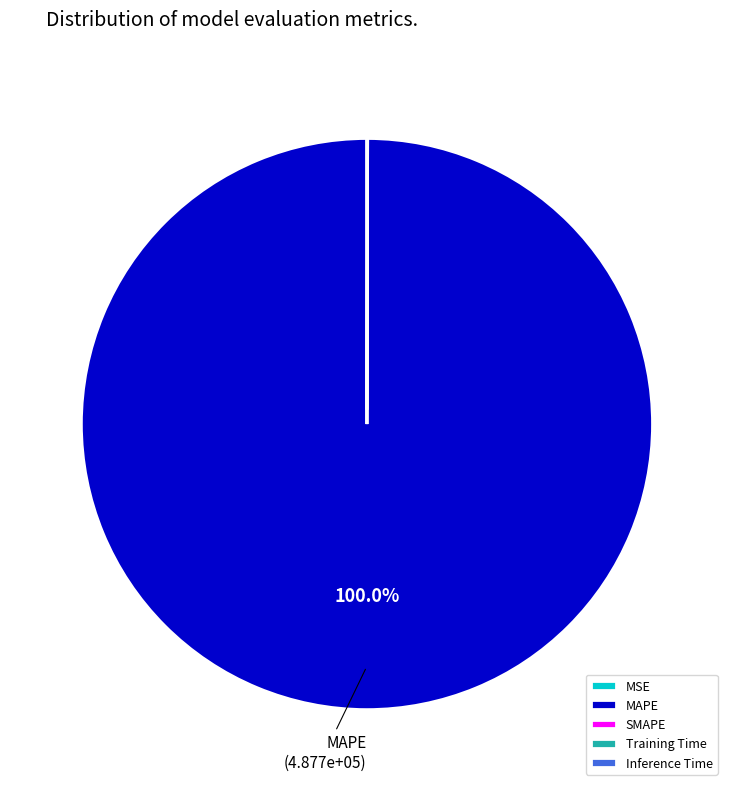

What is the largest slice in the pie chart?

MAPE